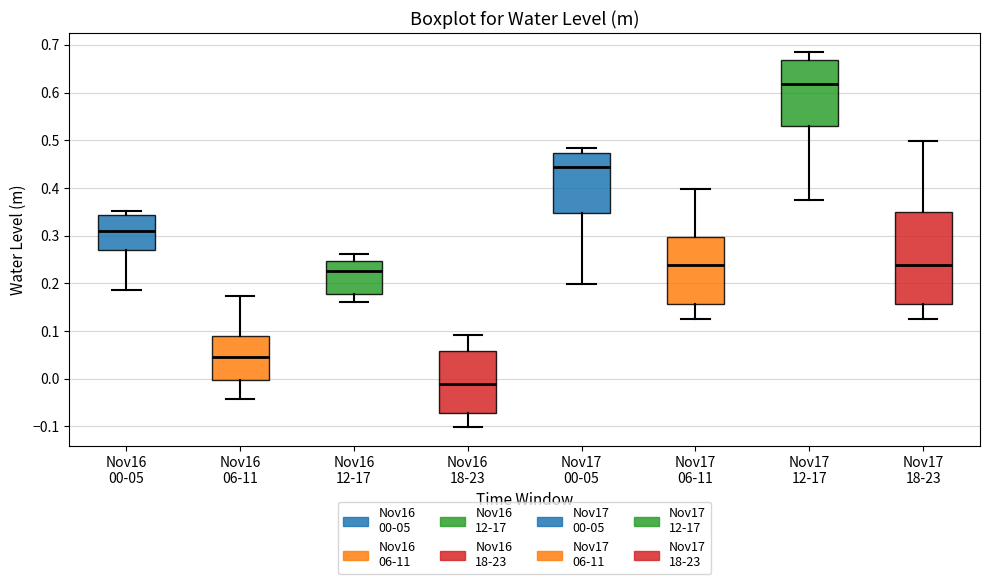

Where is the lower edge of the box for Nov16 12-17 on the y-axis? The values are not printed on the chart, so give them approximately, as read against the axis.

0.18